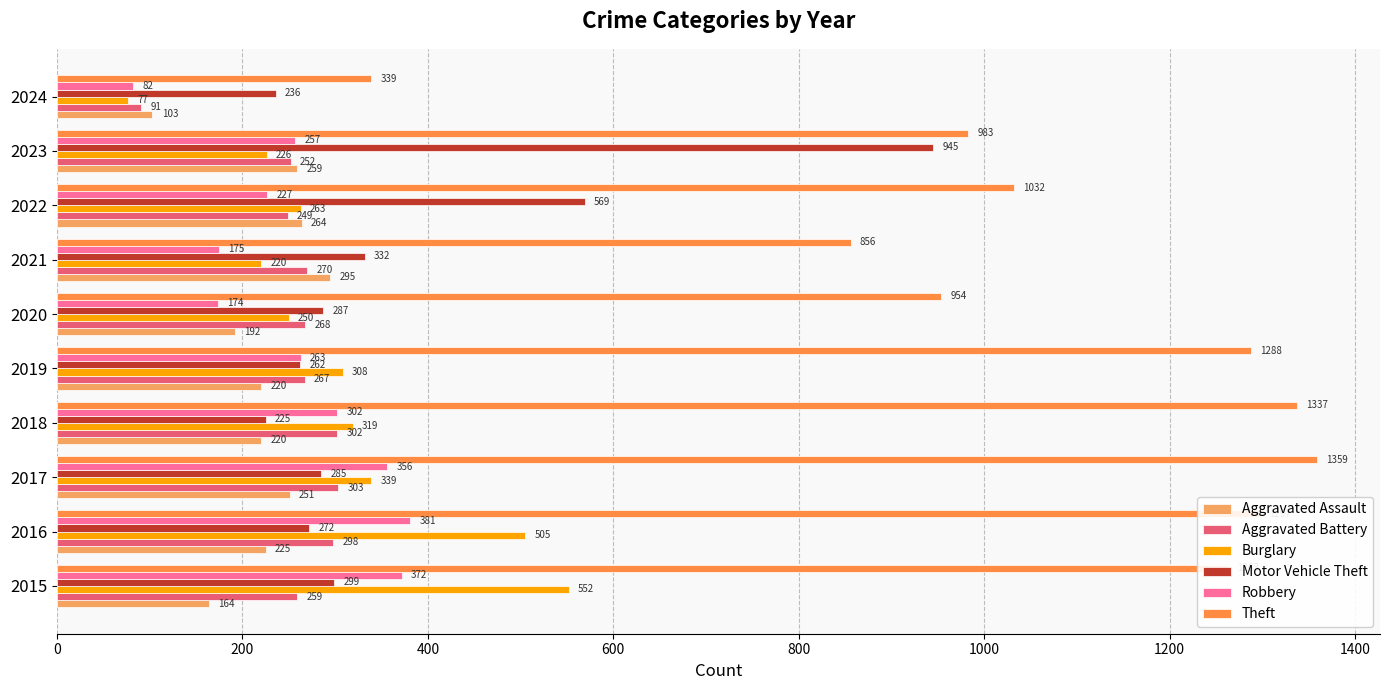

What position from the left is 600?

4